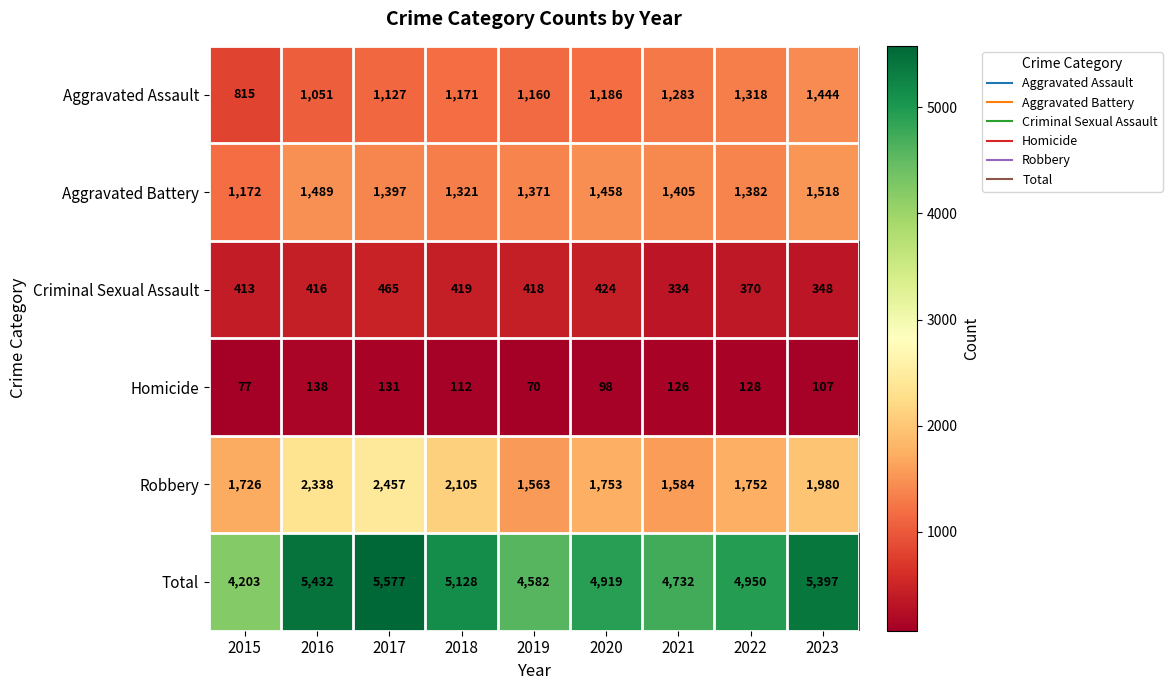

How many series are shown in this chart?

6